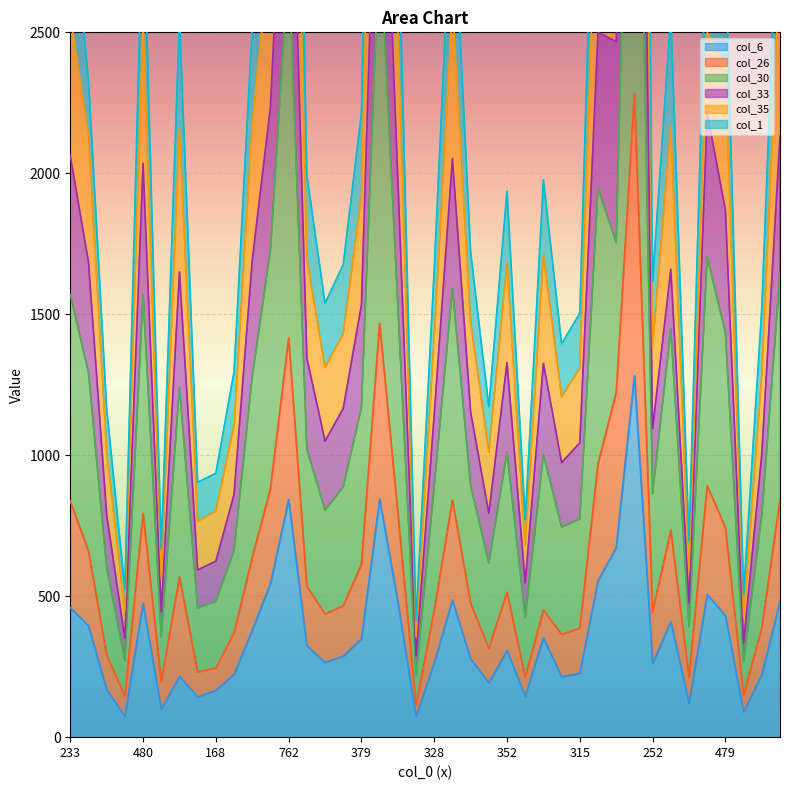

Where is col_6 nearest to the value 677?

733